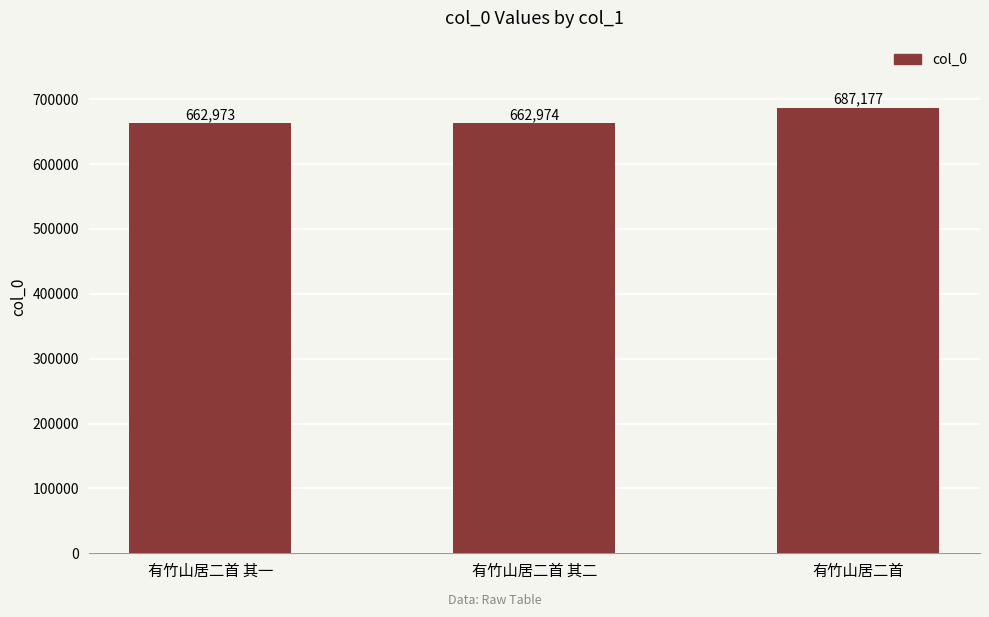

Is it true that the value at 有竹山居二首 其一 is 994839?

False